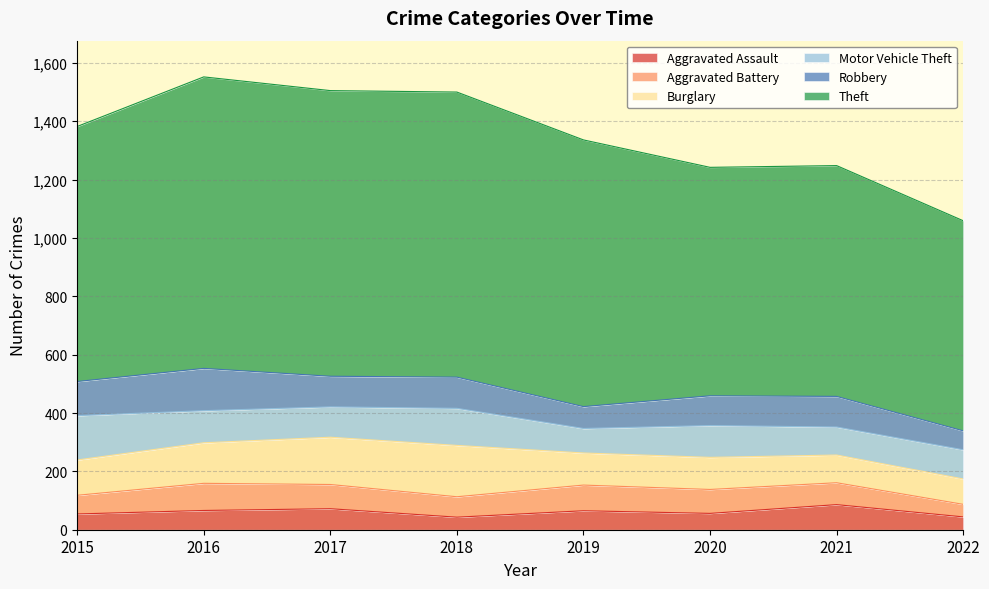

What is the average value of the Robbery series?

103